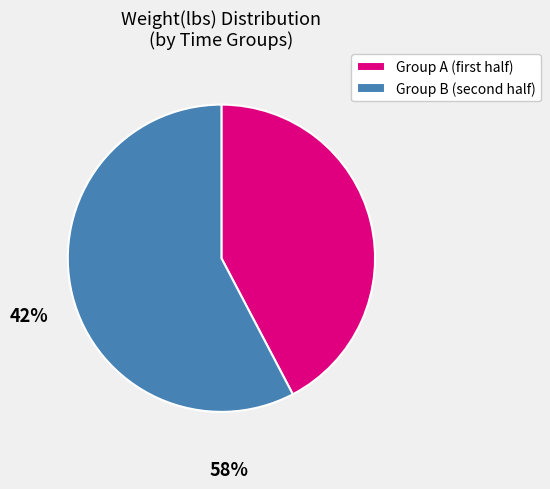

Which slice is the smallest?

Group A (first half)